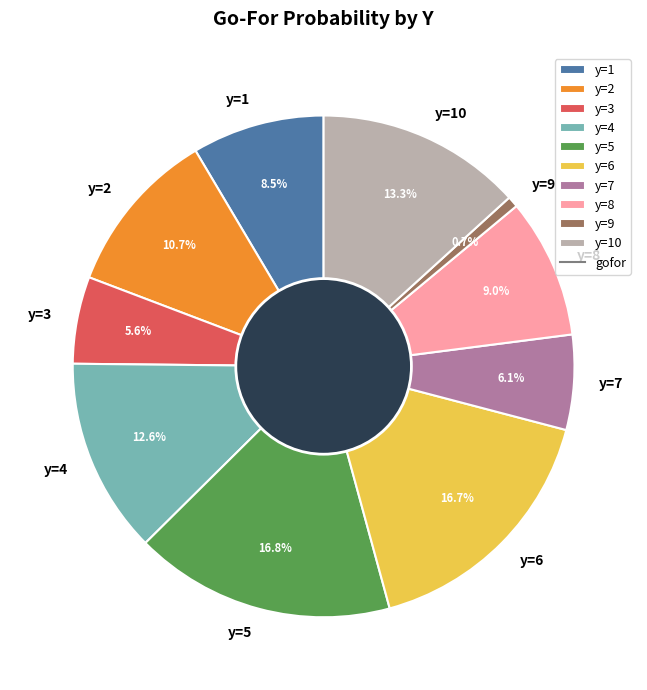

Which has a higher value, y=1 or y=5?

y=5